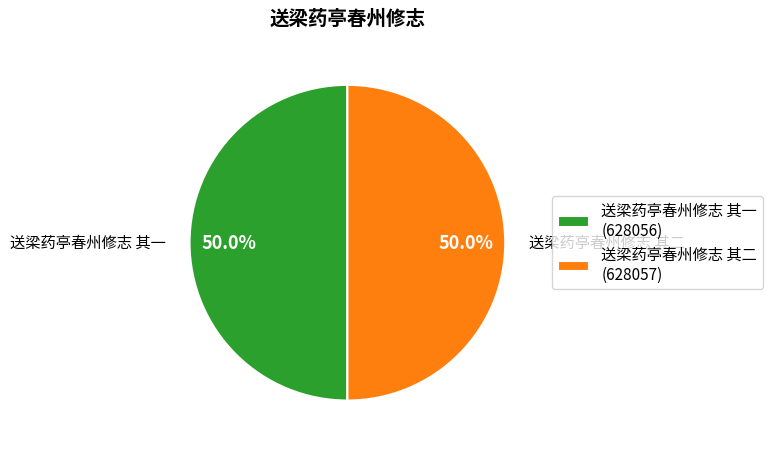

True or false: 送梁药亭春州修志 其二 accounts for 50% of the total.

True